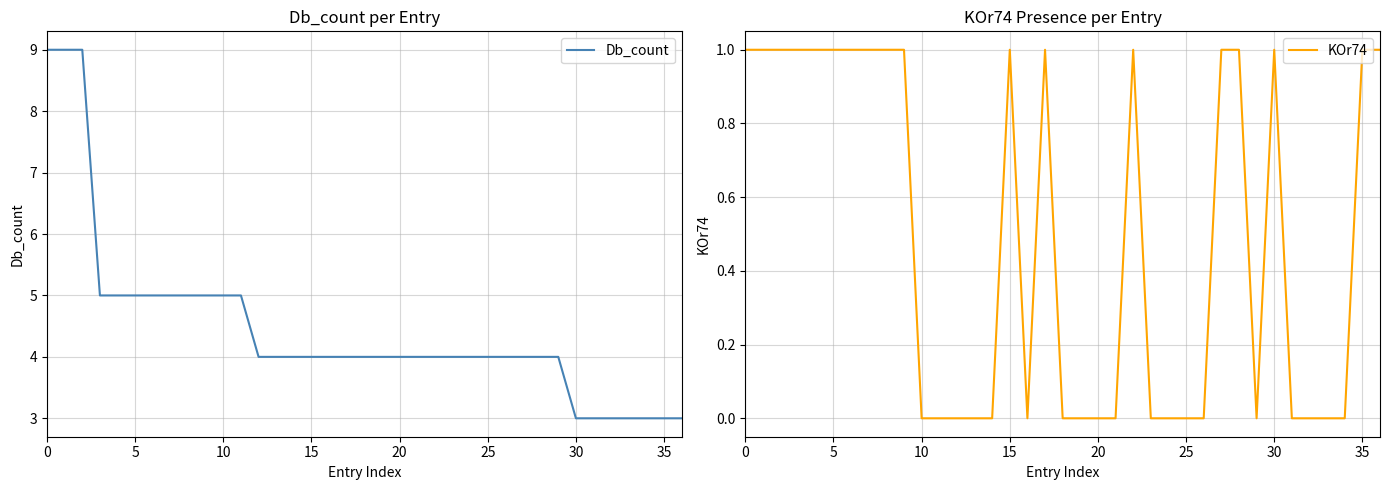

Is it true that KOr74 equals 0 at 21?

True